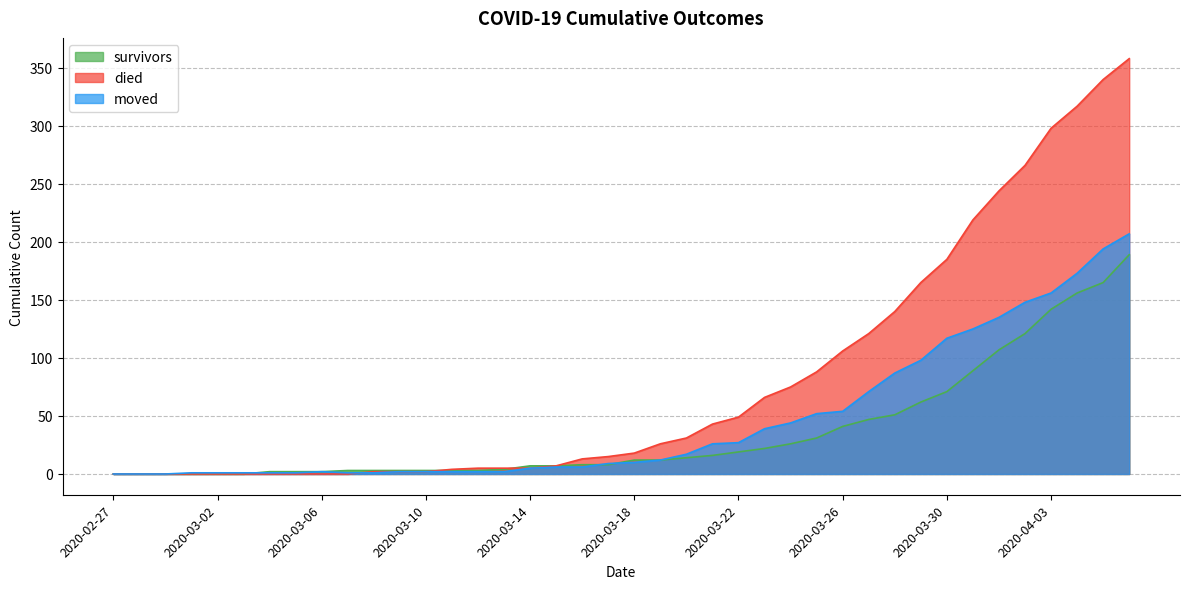

How many data points in moved are less than 10?

20